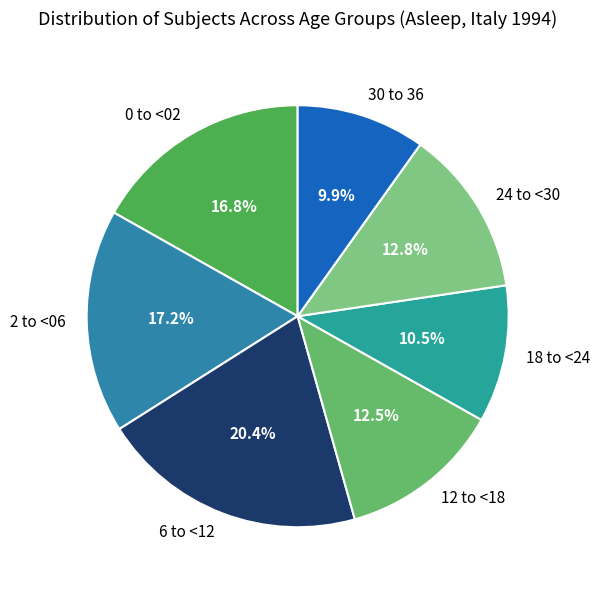

Is it true that 24 to <30 is 13% of the pie?

True